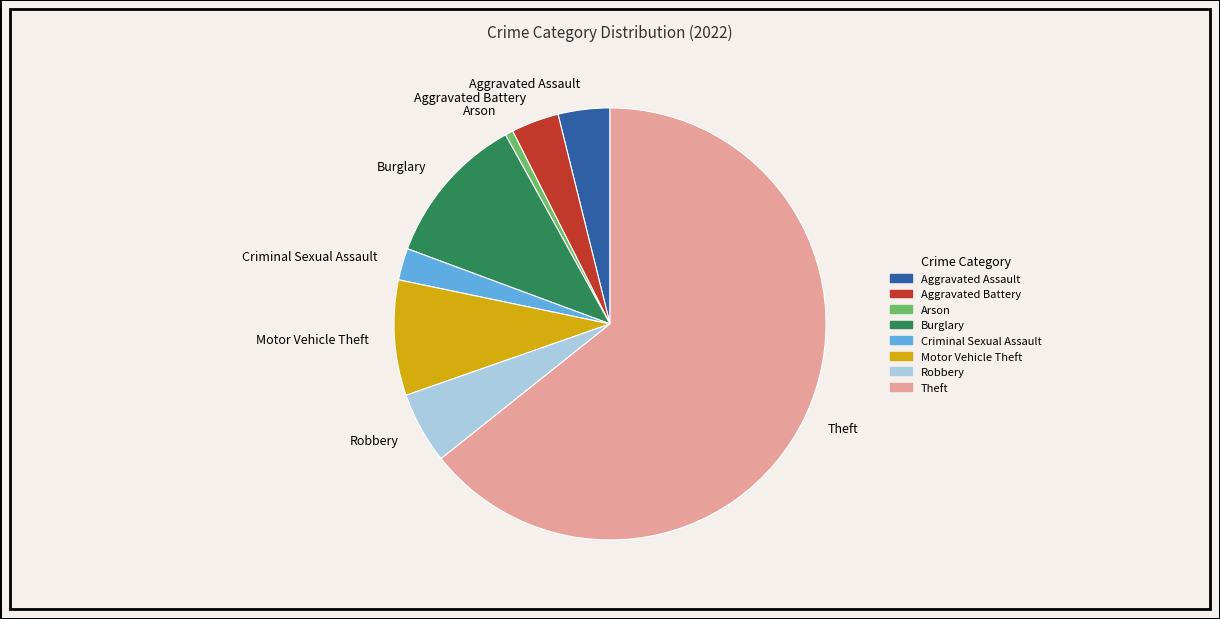

Combined, do Burglary and Criminal Sexual Assault account for over 50%?

No